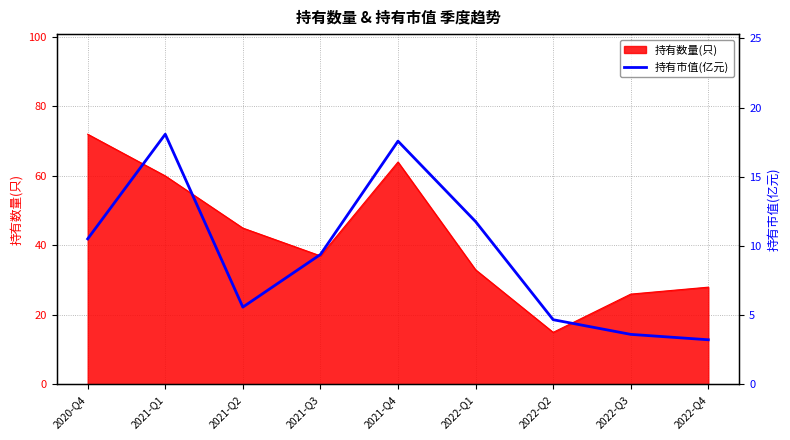

Read the value at 2022-Q3.

3.6